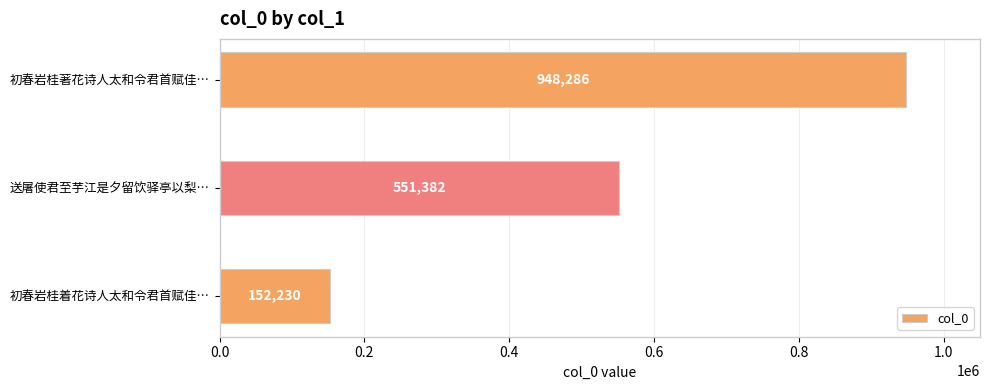

True or false: the data shows 1311882 at 初春岩桂著花诗人太和令君首赋佳….

False